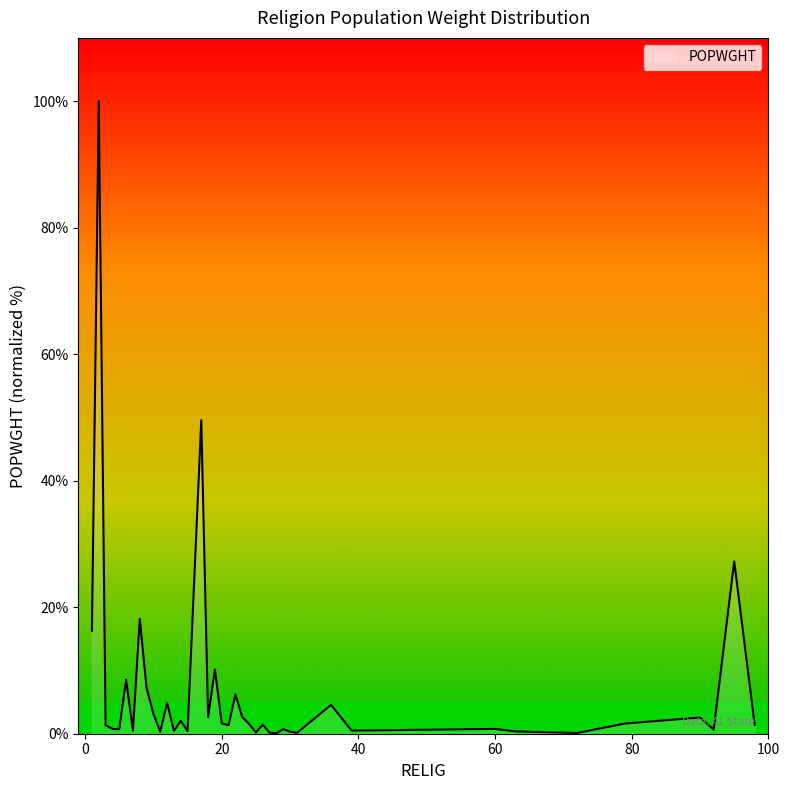

What is the difference between the maximum and minimum values?

99.9